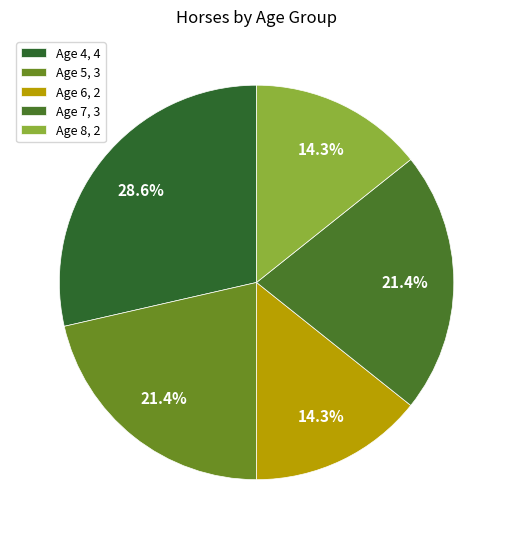

Combined, do Age 4 and Age 5 account for over 50%?

No